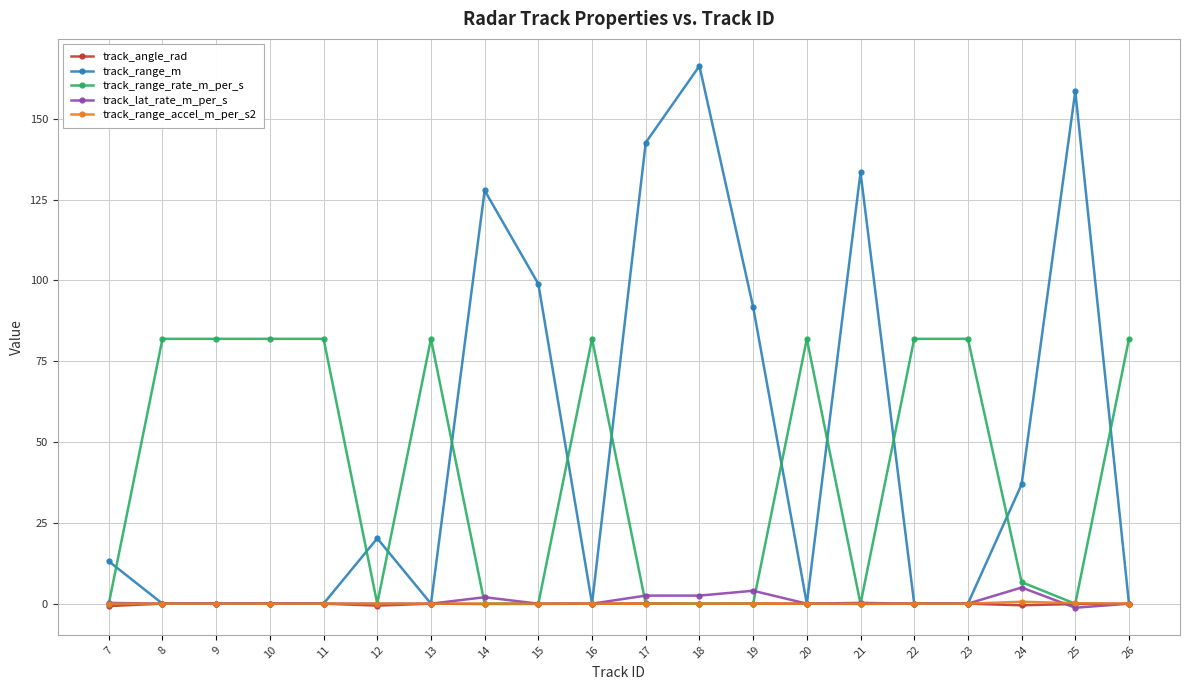

How many times do track_range_m and track_range_rate_m_per_s cross each other?

11